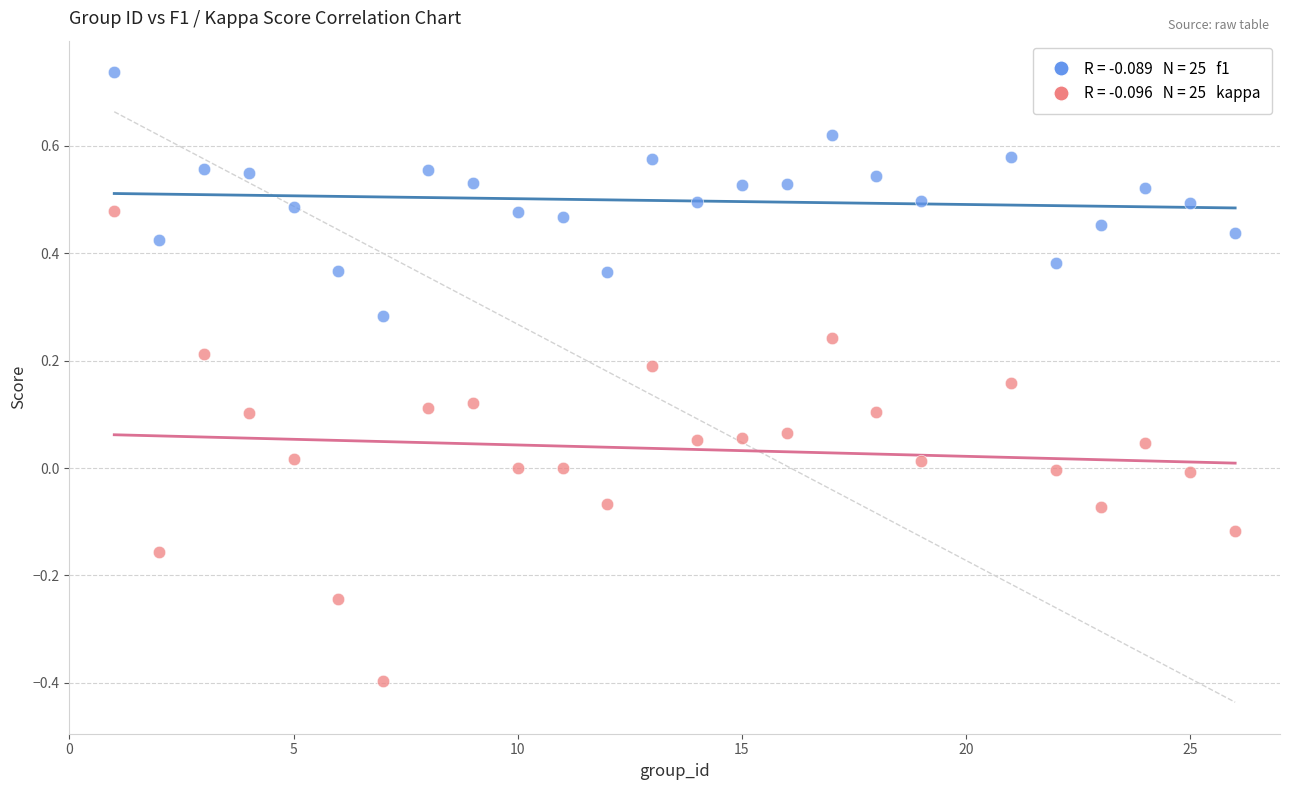

Across all data points, what is the range of X values (max minus min)?

25.0